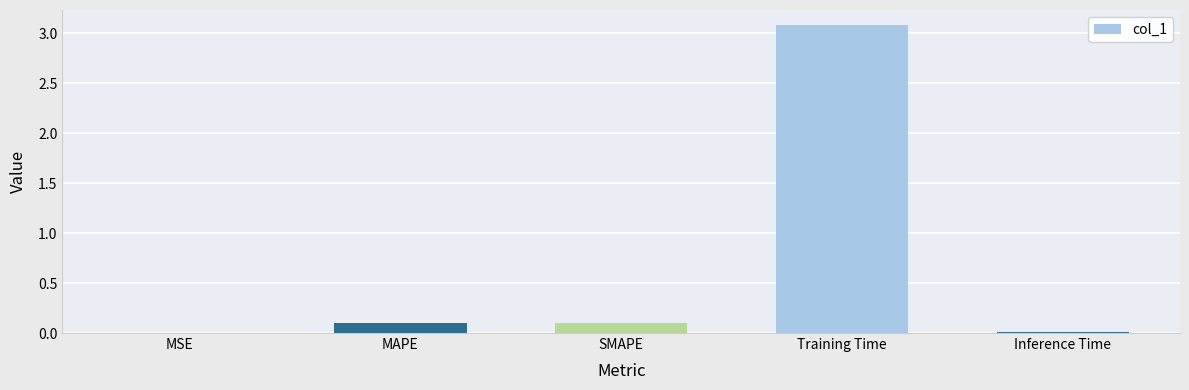

What is the maximum value shown in the chart?

3.1